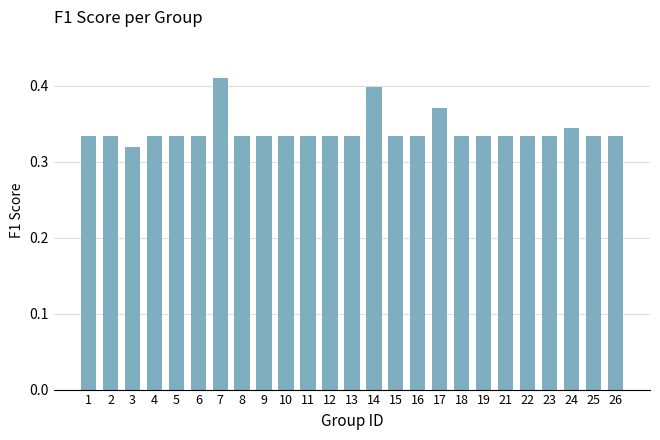

Where is the data nearest to the value 0?

3